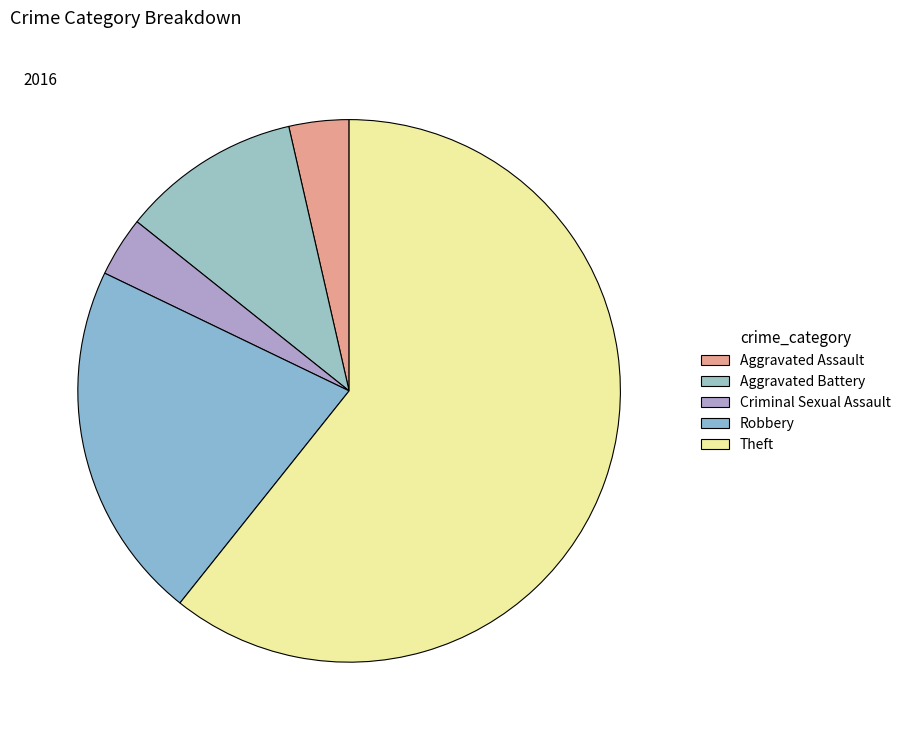

How many slices are in this pie chart?

5